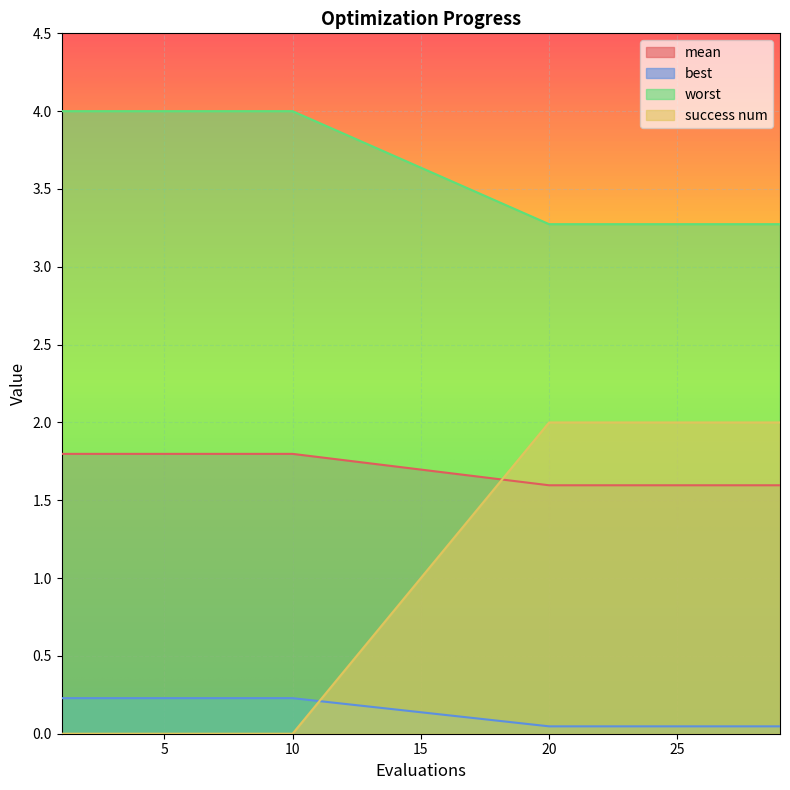

Between 3 and 29, which series saw the biggest shift?

worst